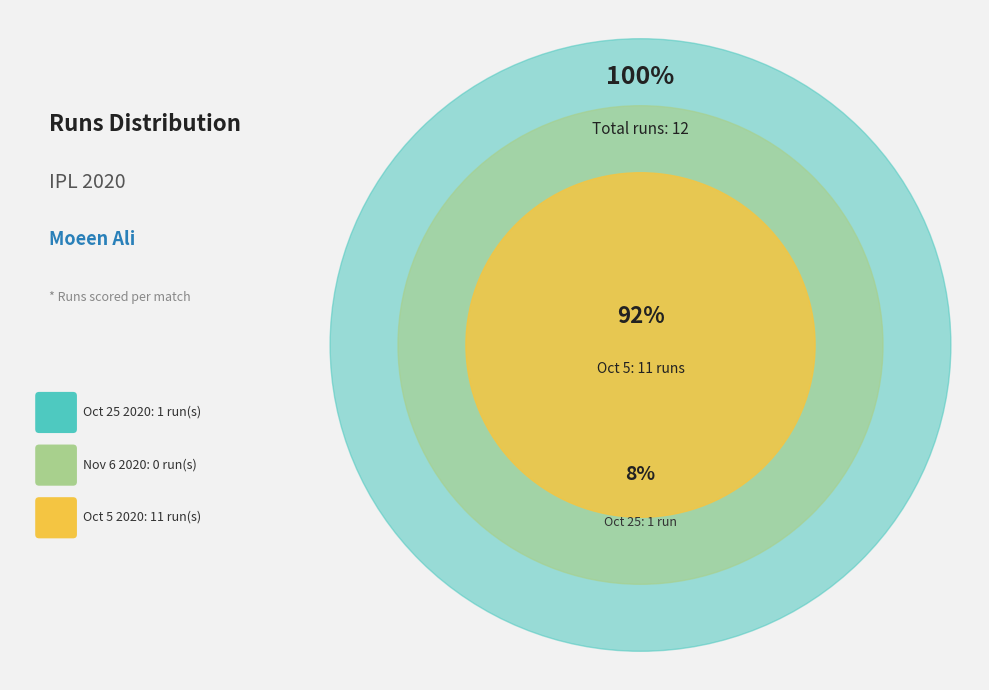

To the nearest percent, what portion does Oct 25 2020 represent?

8%